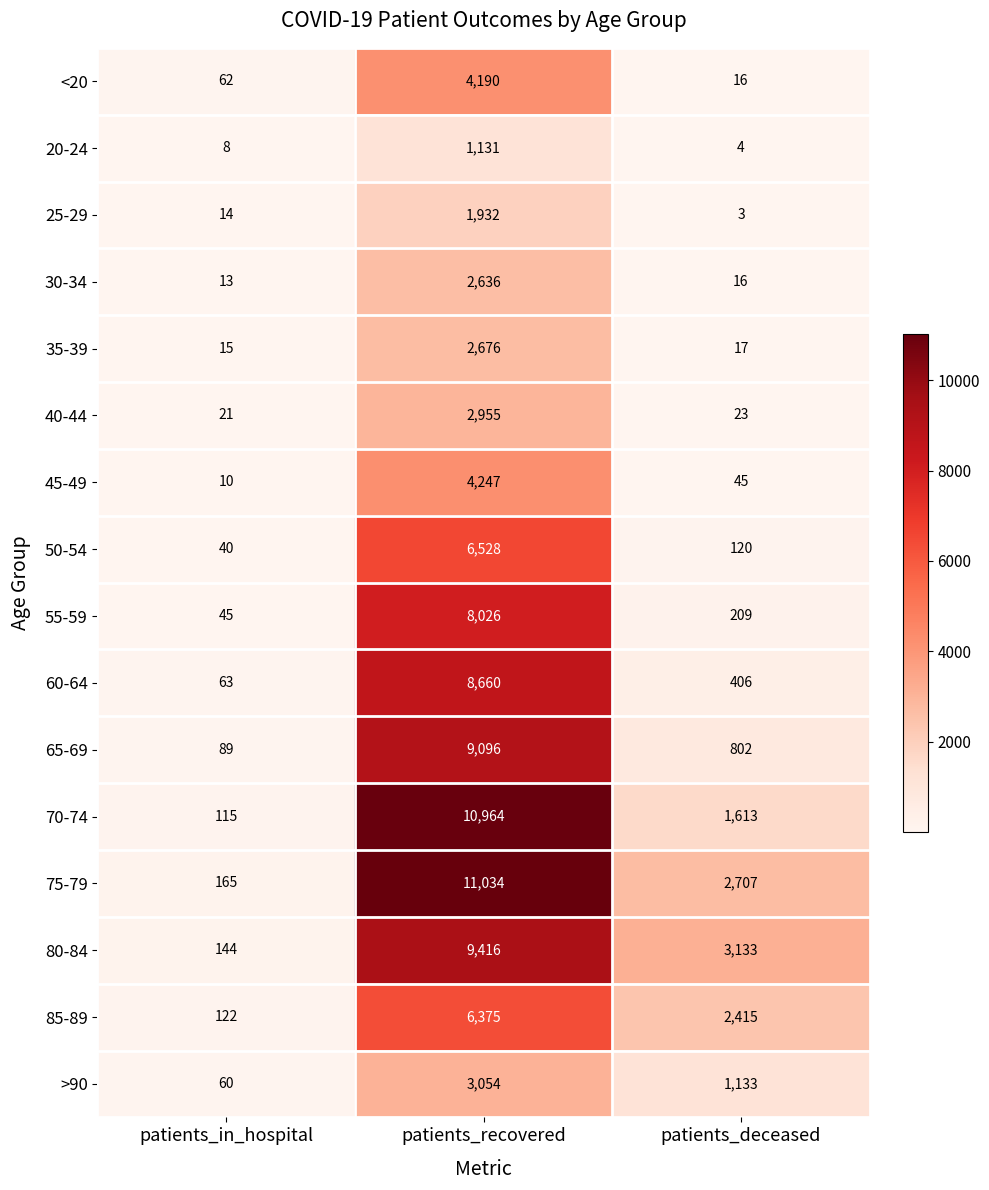

Which category has the lowest value across all series?

patients_deceased